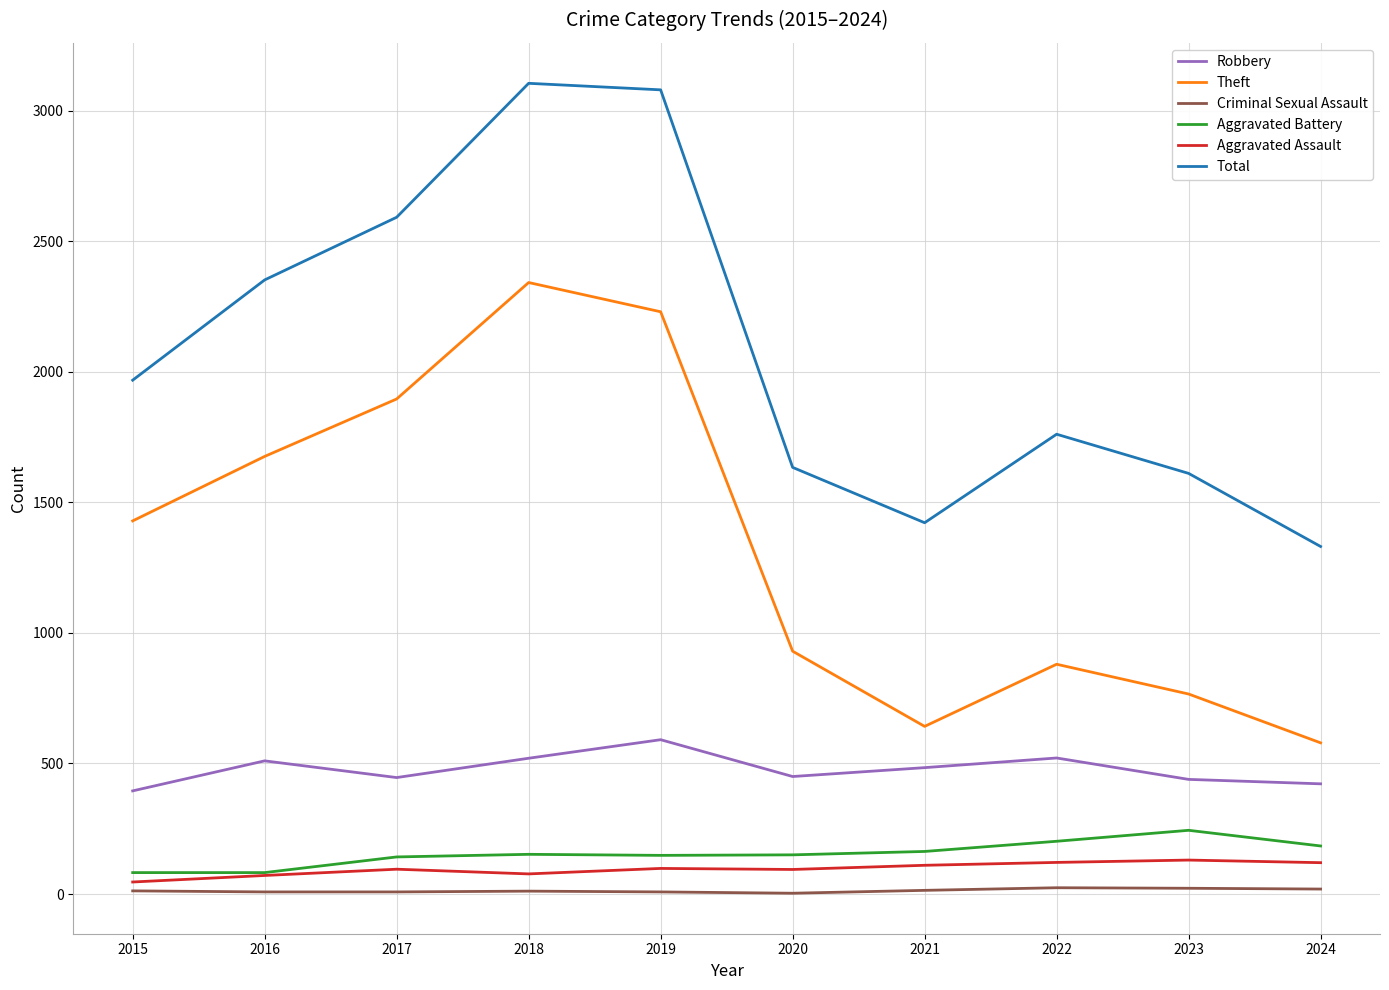

True or false: Criminal Sexual Assault and Total intersect in this chart.

False